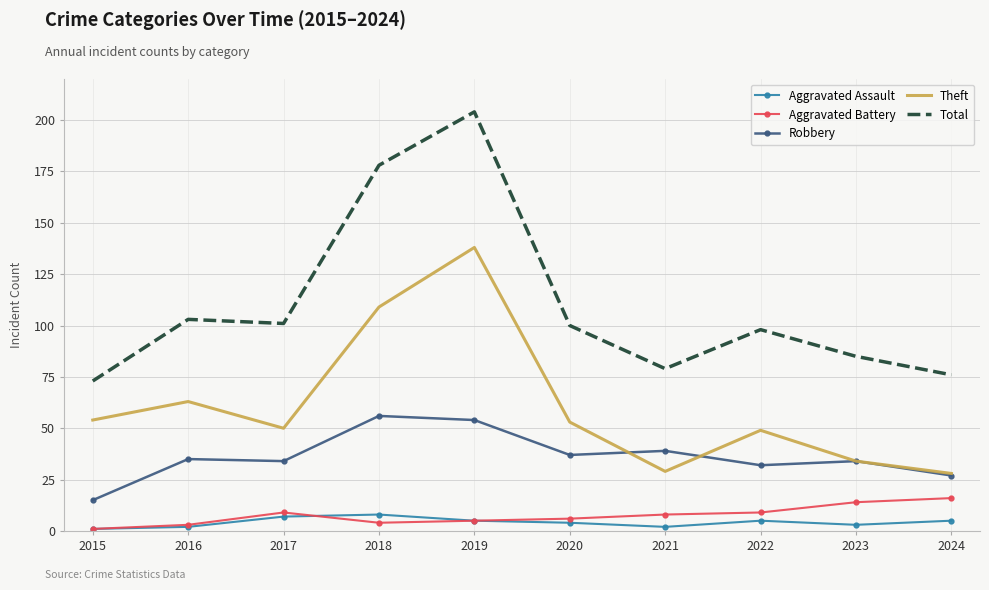

Which series has the largest total across all categories?

Total